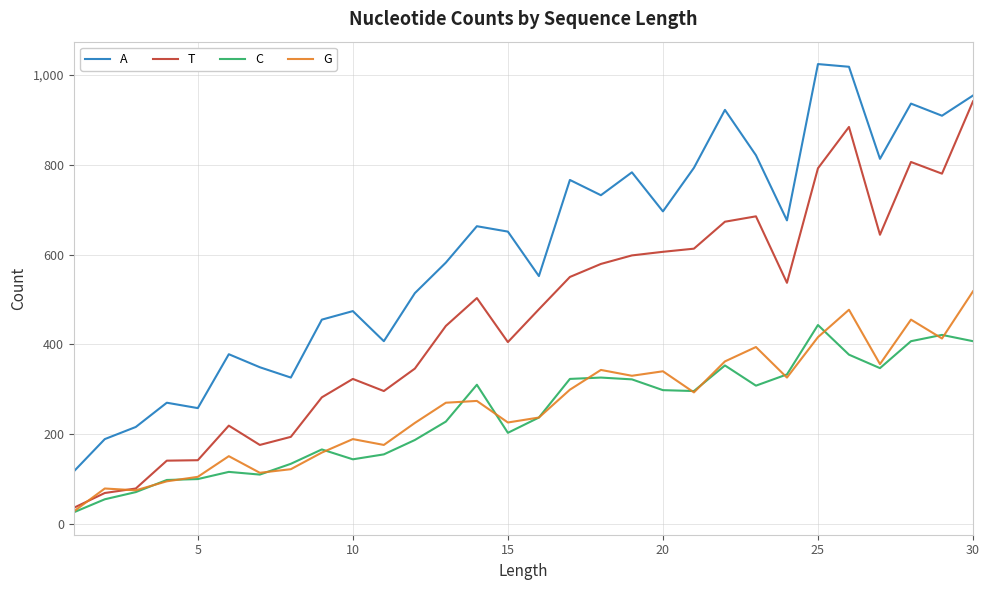

What is the smallest value displayed?

26